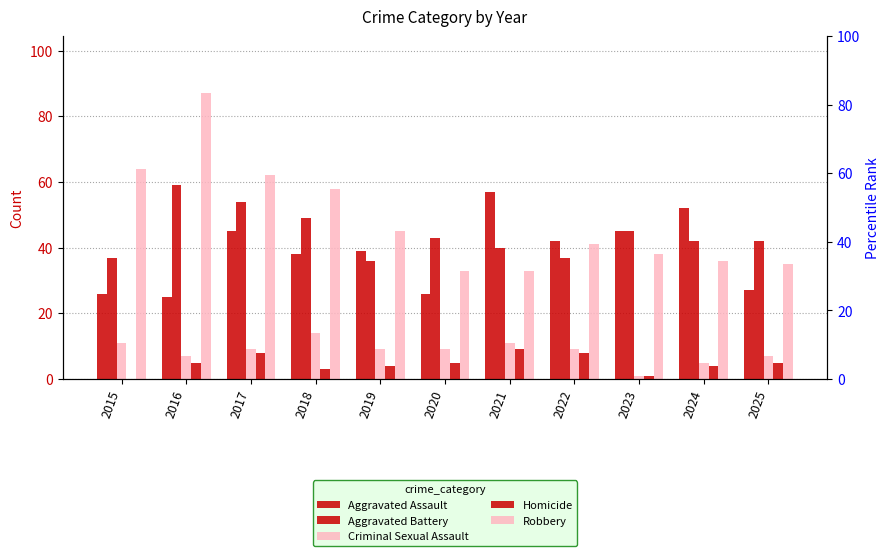

What is the lowest value of the Aggravated Assault series?

25